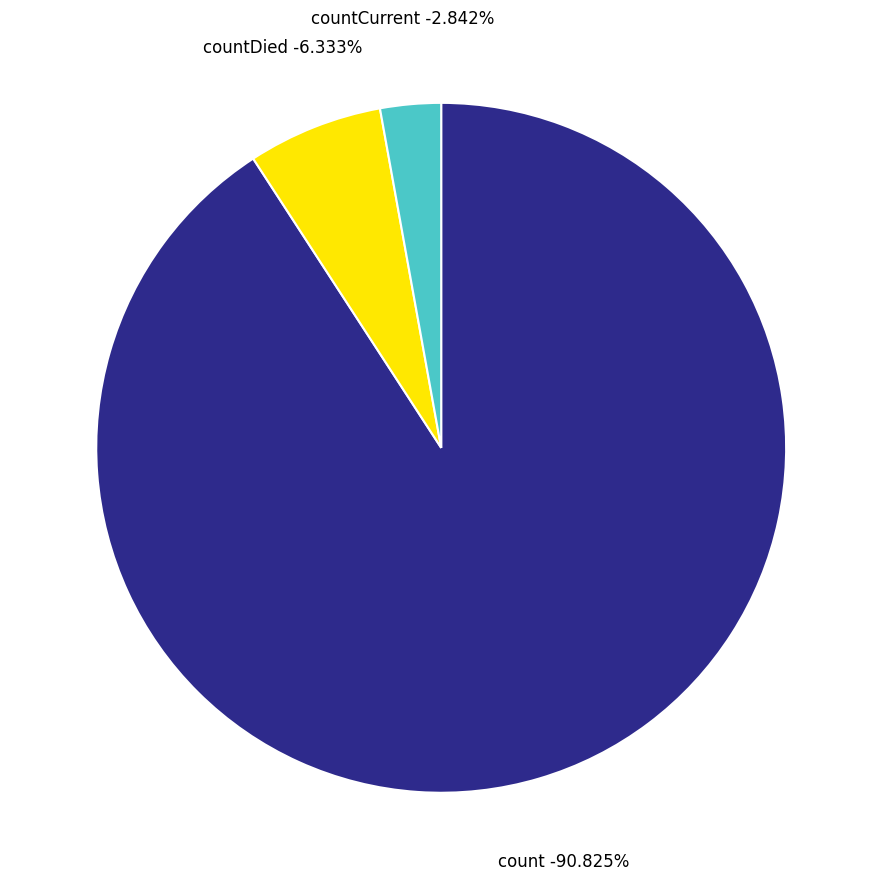

What is the majority slice?

count